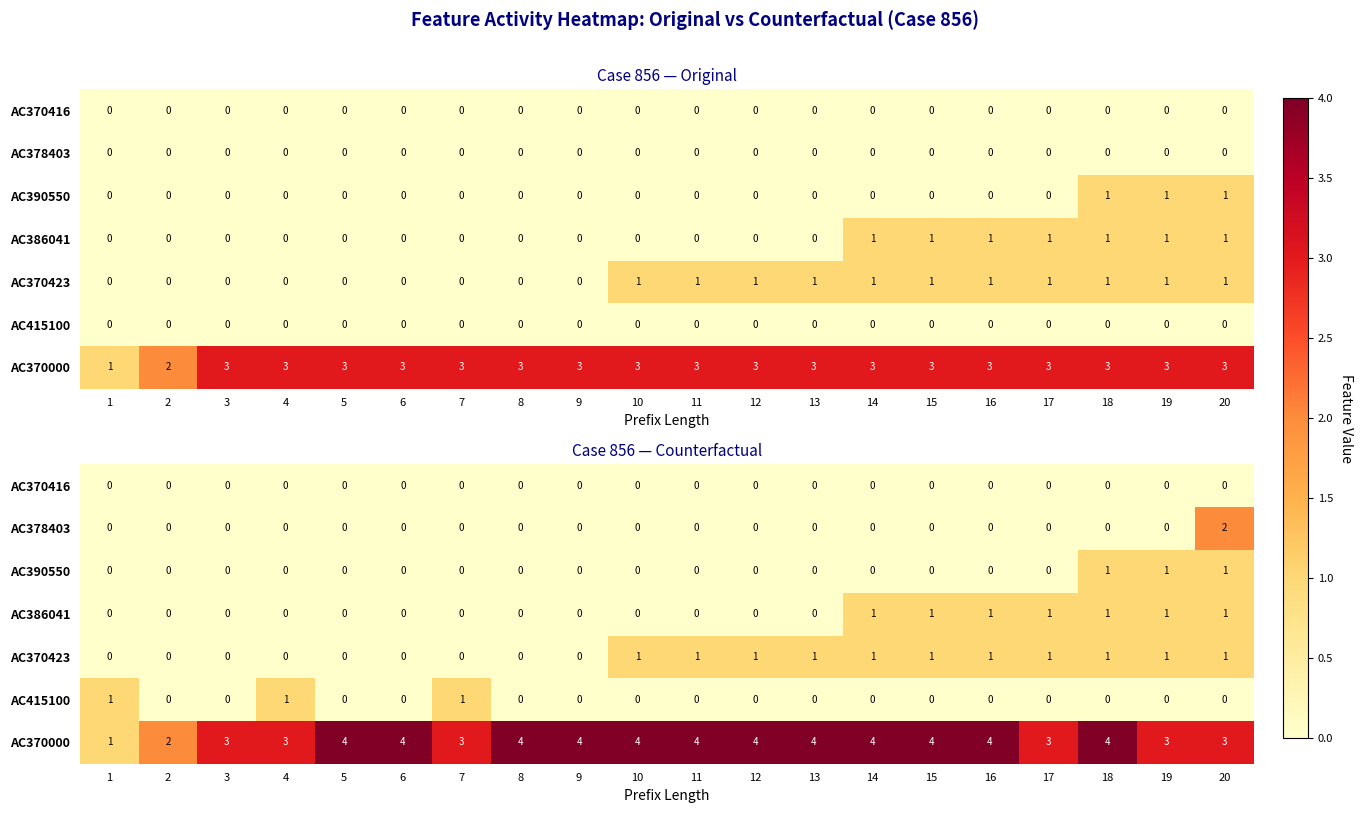

What is the maximum value shown in the chart?

4